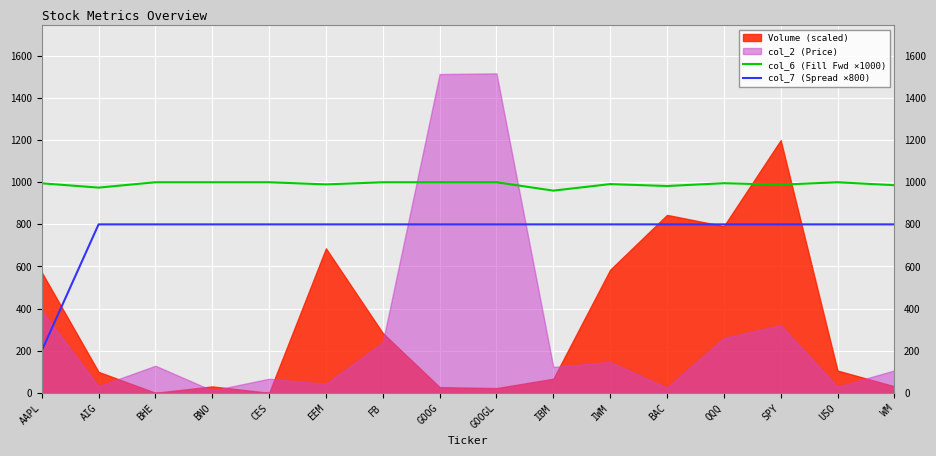

Is it true that col_6 (Fill Fwd ×1000) equals 982.1 at BAC?

True